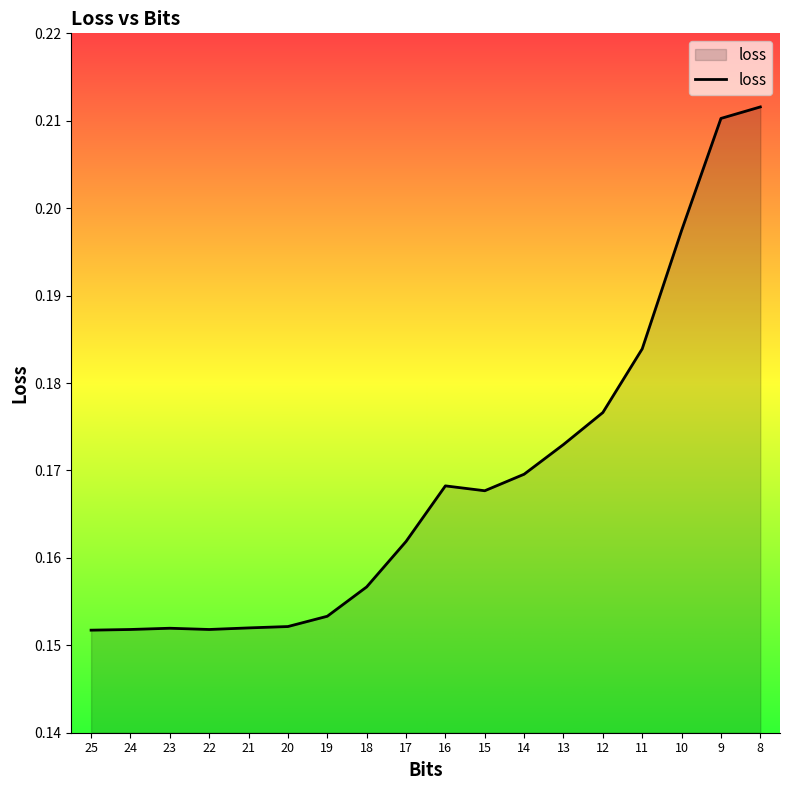

What is the value of the 7th point from the left?

0.2